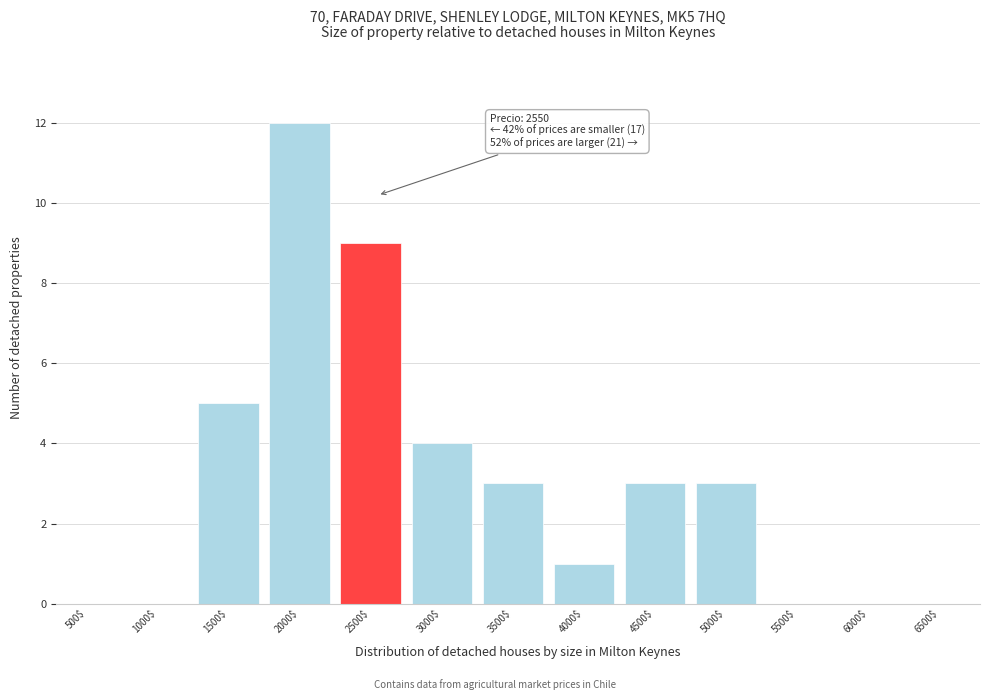

What is the approximate value at 5000$?

3